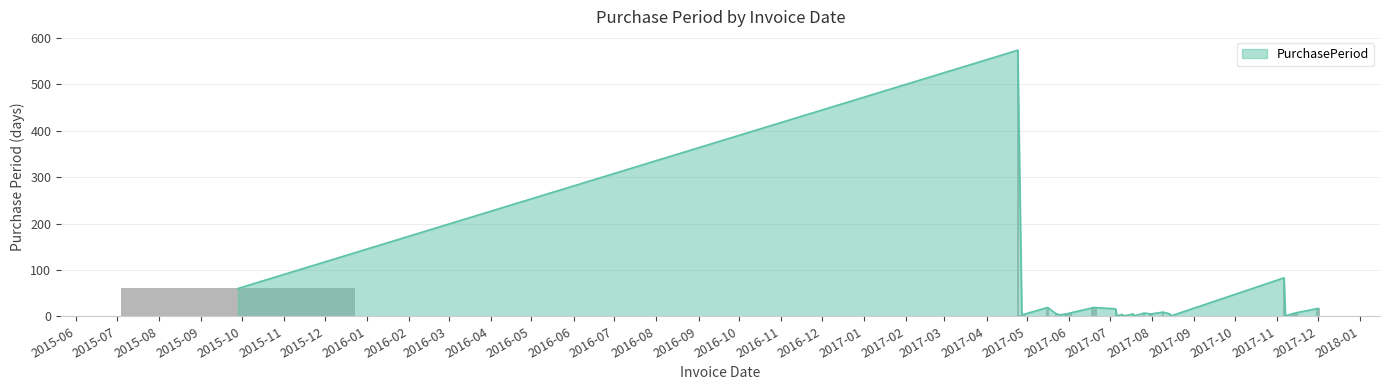

Which category has the lowest value across all series?

2017-07-06